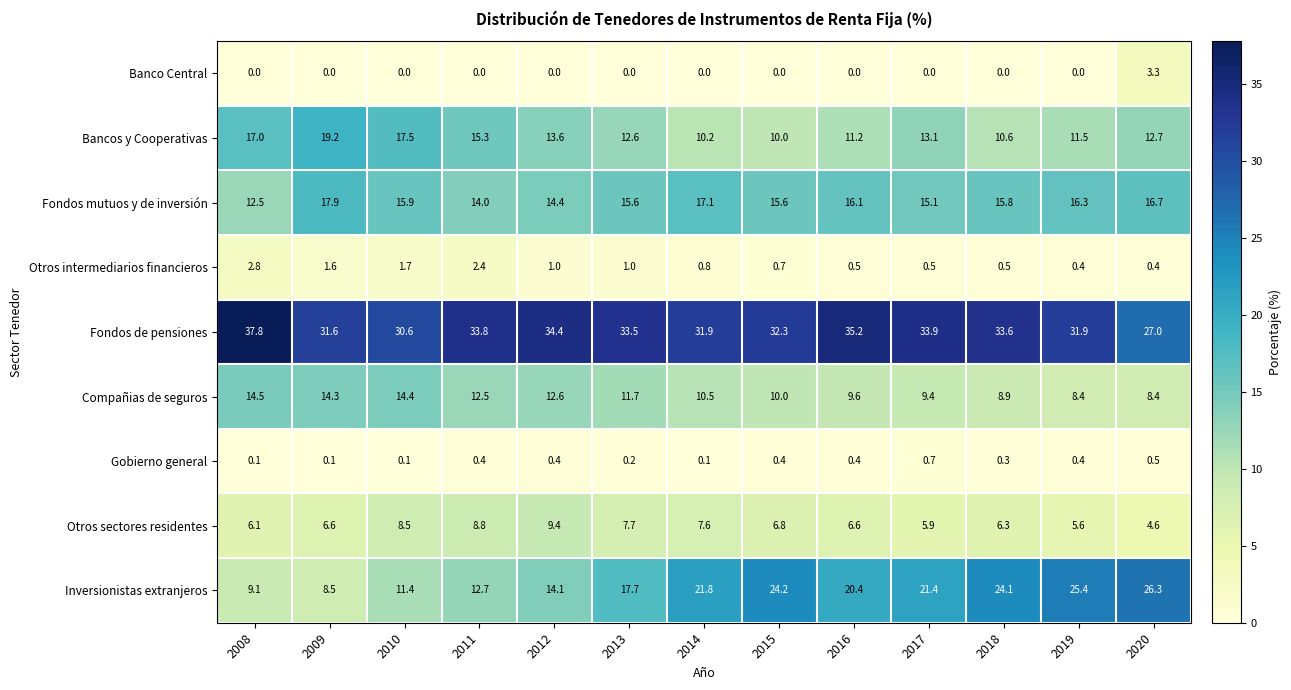

What is the total value across all series at 2020?

99.9